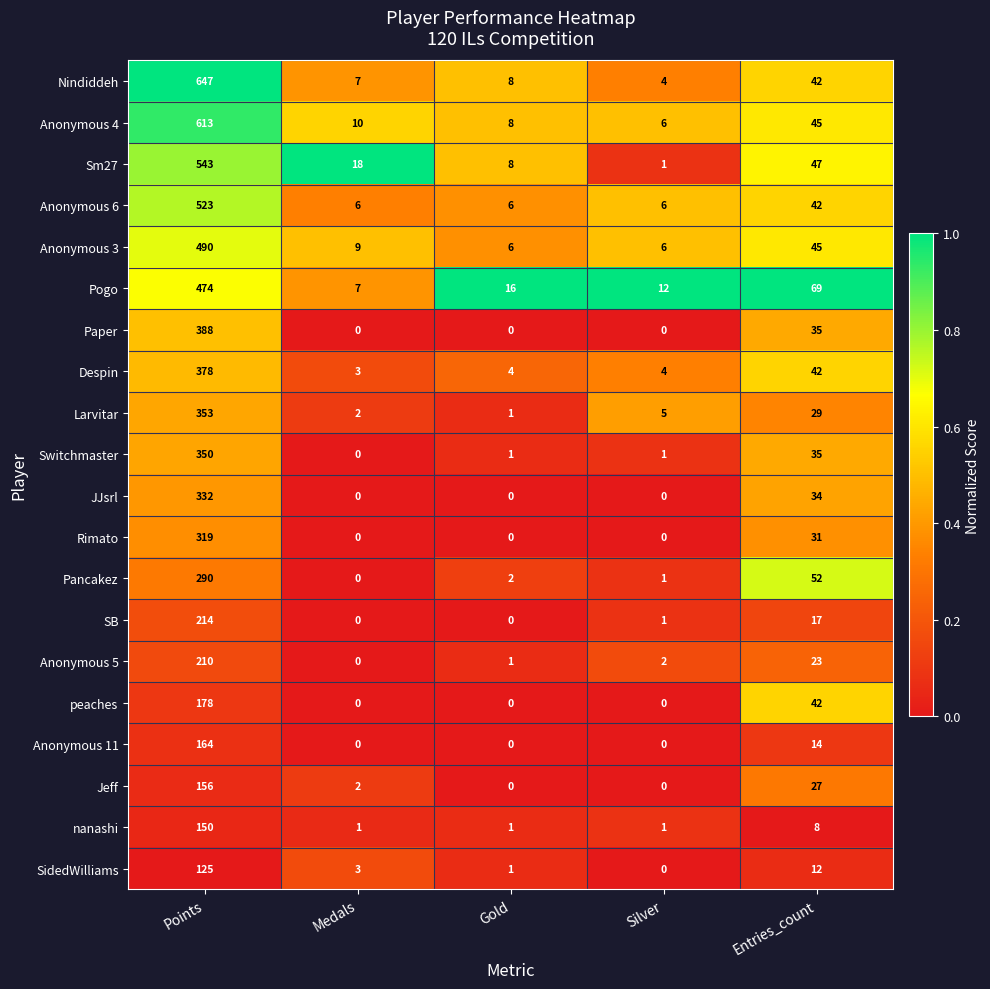

At how many categories does at least one series exceed 0?

5